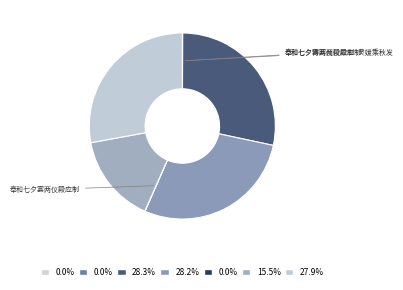

Is there any slice that represents more than half of the pie?

No